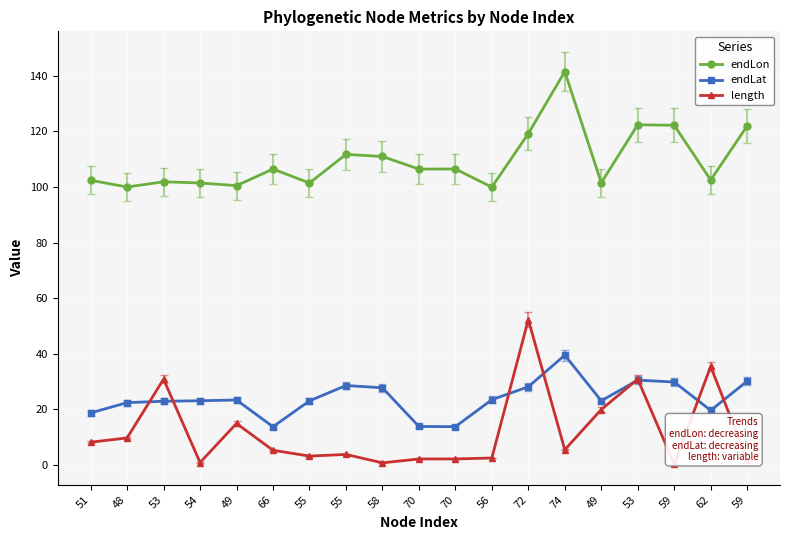

What are all the series names shown in the legend?

endLon, endLat, length